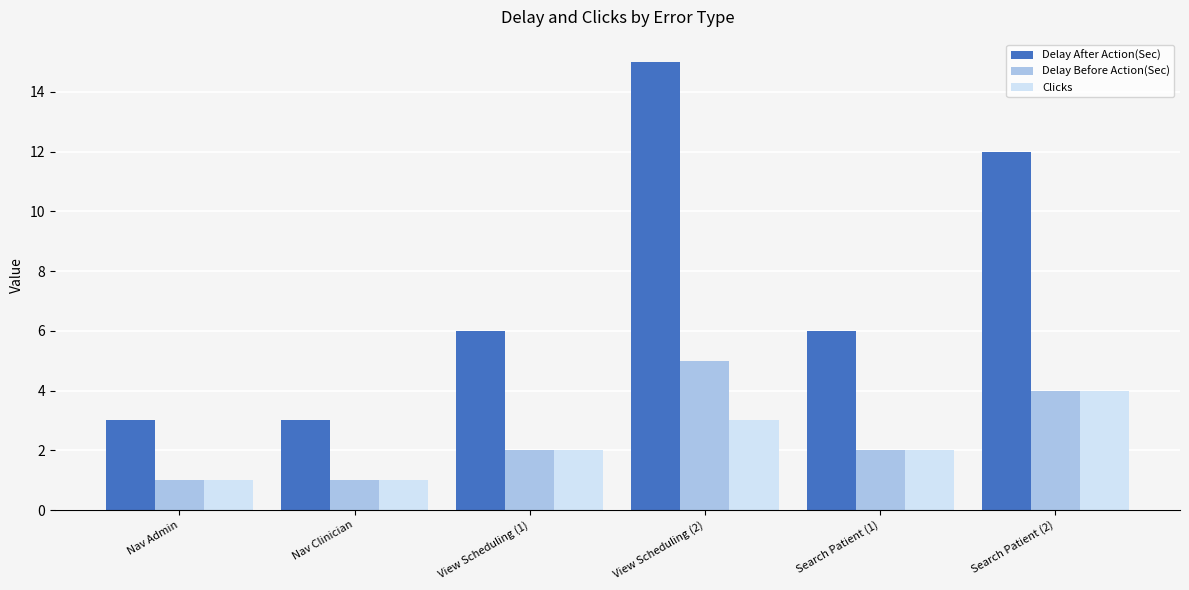

What is the approximate value of Delay Before Action(Sec) at Nav Clinician?

1